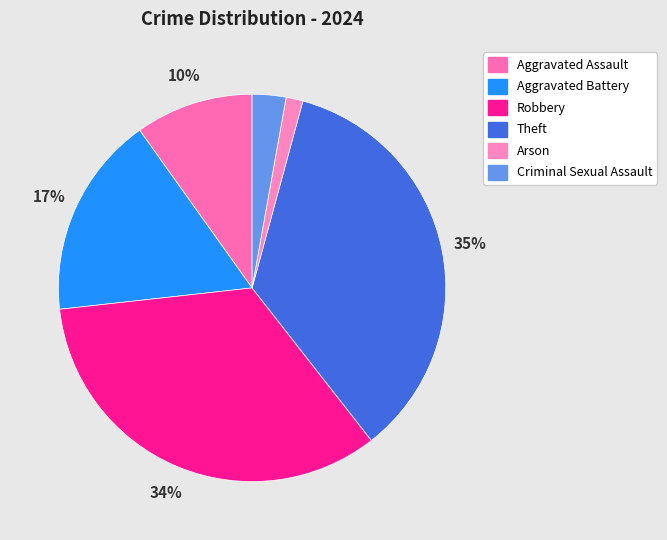

Does Robbery account for over 50% of the chart?

No